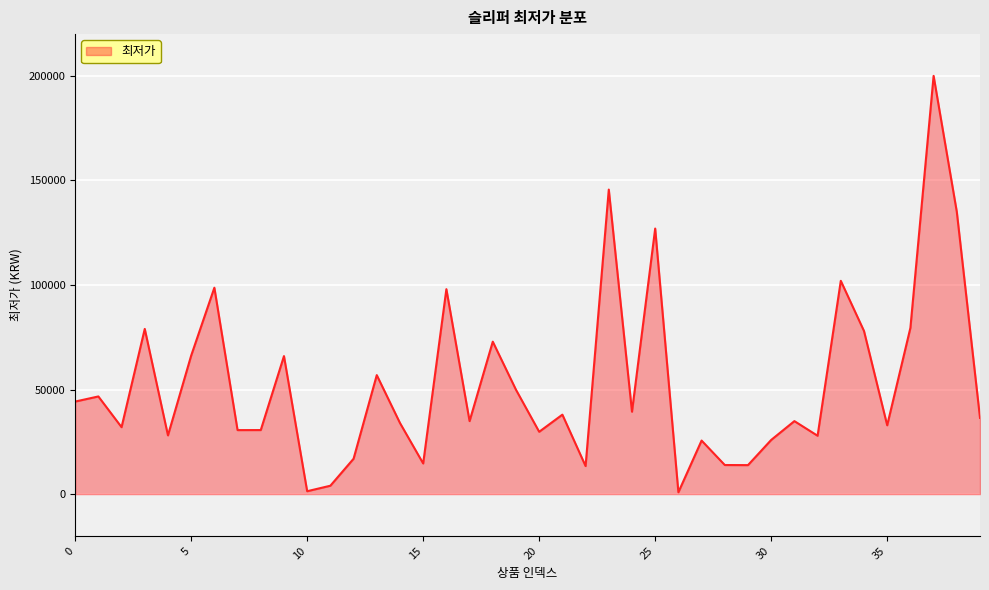

What is the maximum value shown in the chart?

200020